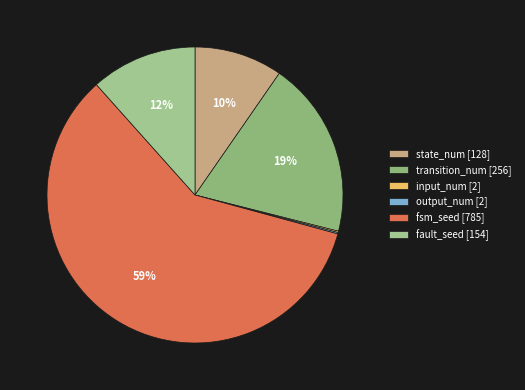

What is the smallest slice in the pie chart?

input_num